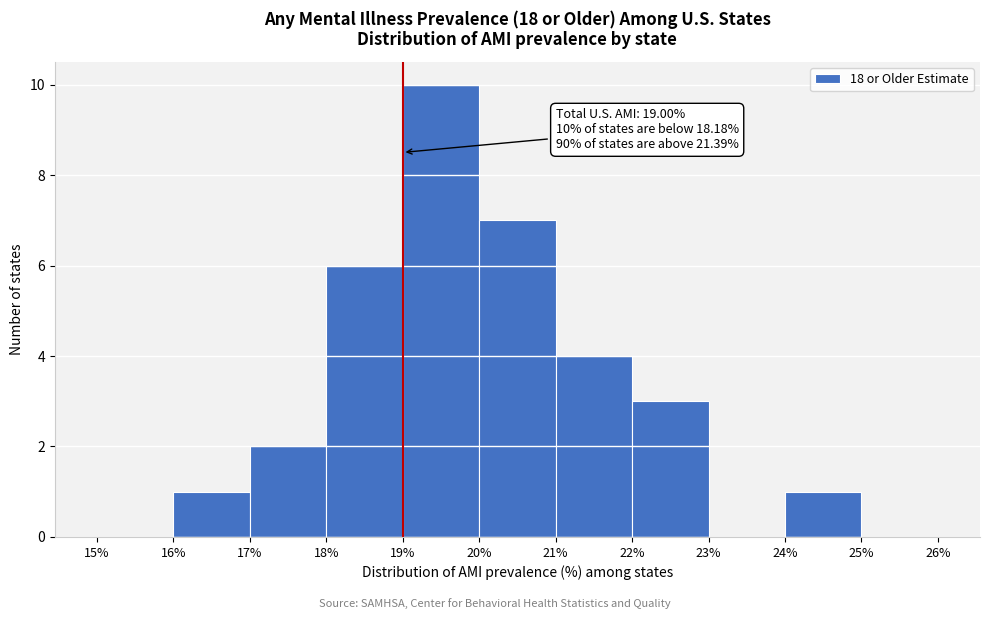

Over which range of the x-axis is the bar tallest?

19% to 20%